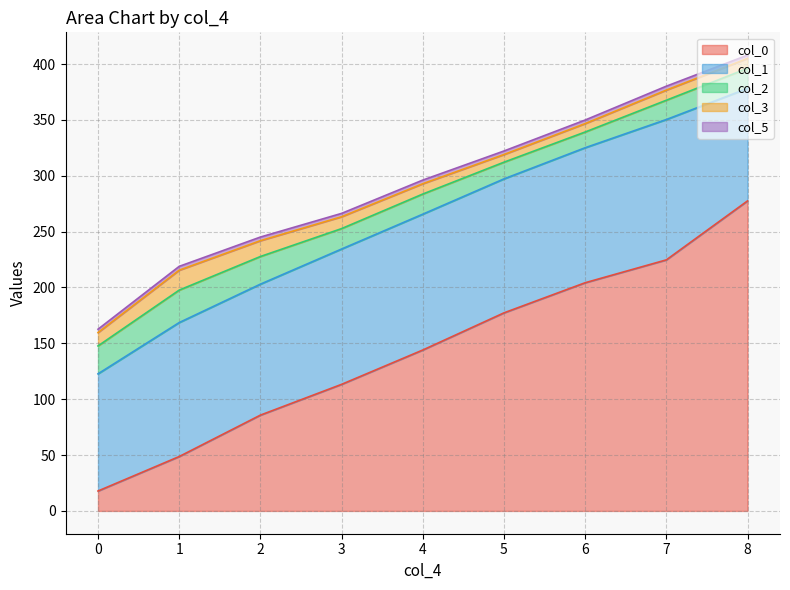

Which has a higher value, 36 or 30?

36